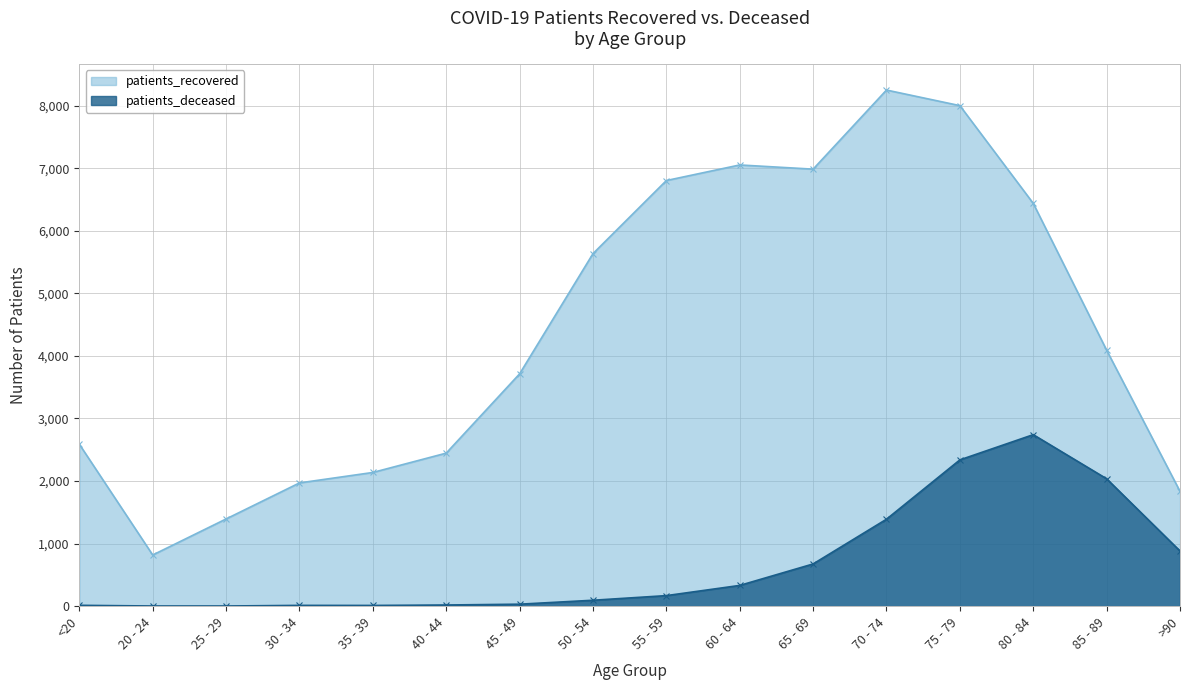

Rank the series by their average value, from lowest to highest.

patients_deceased, patients_recovered